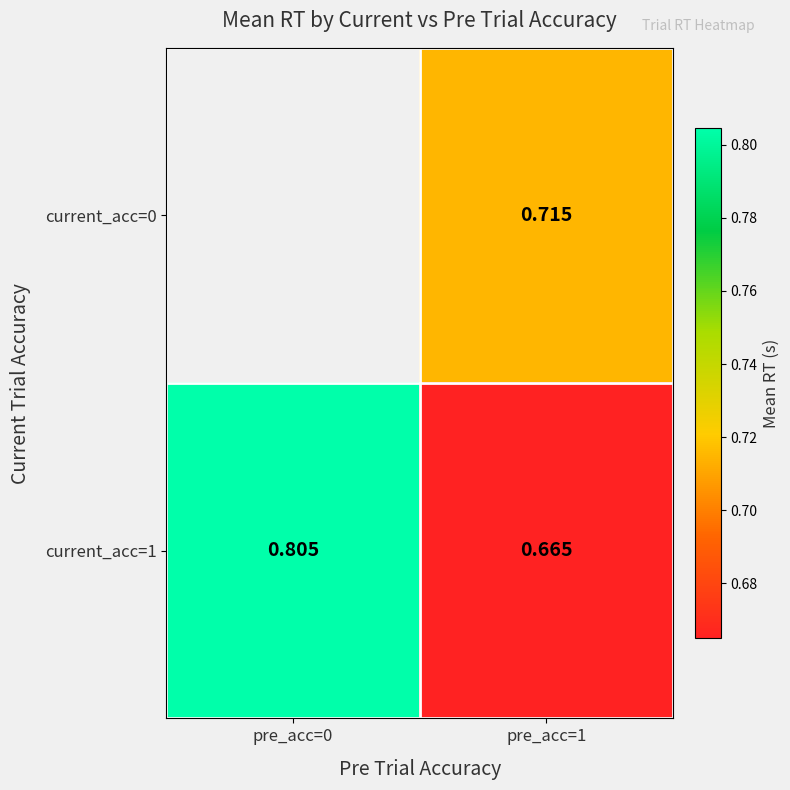

What is the spread (max minus min) of values at pre_acc=1?

0.1